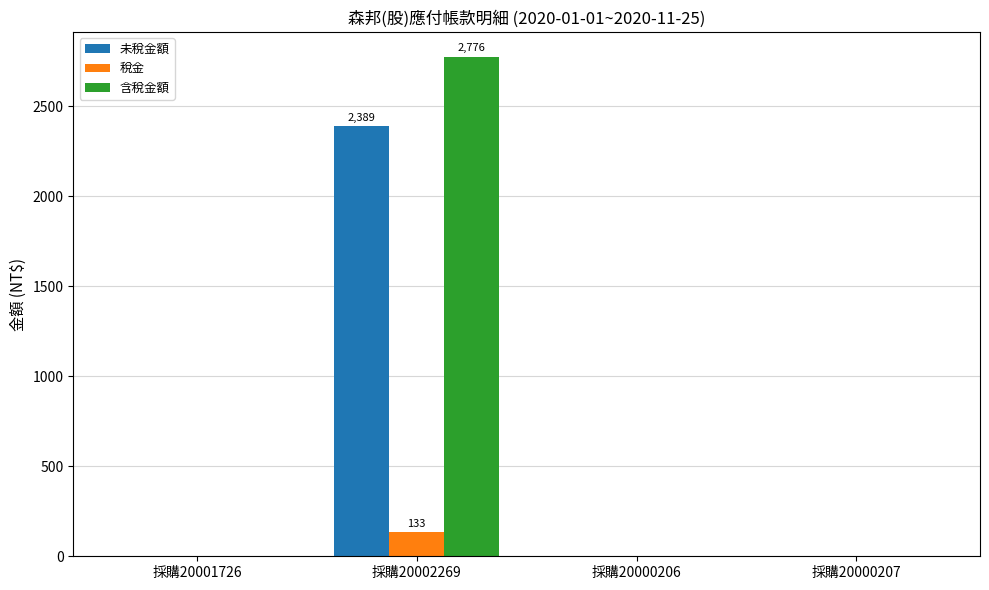

What is the highest value of the 含稅金額 series?

2776